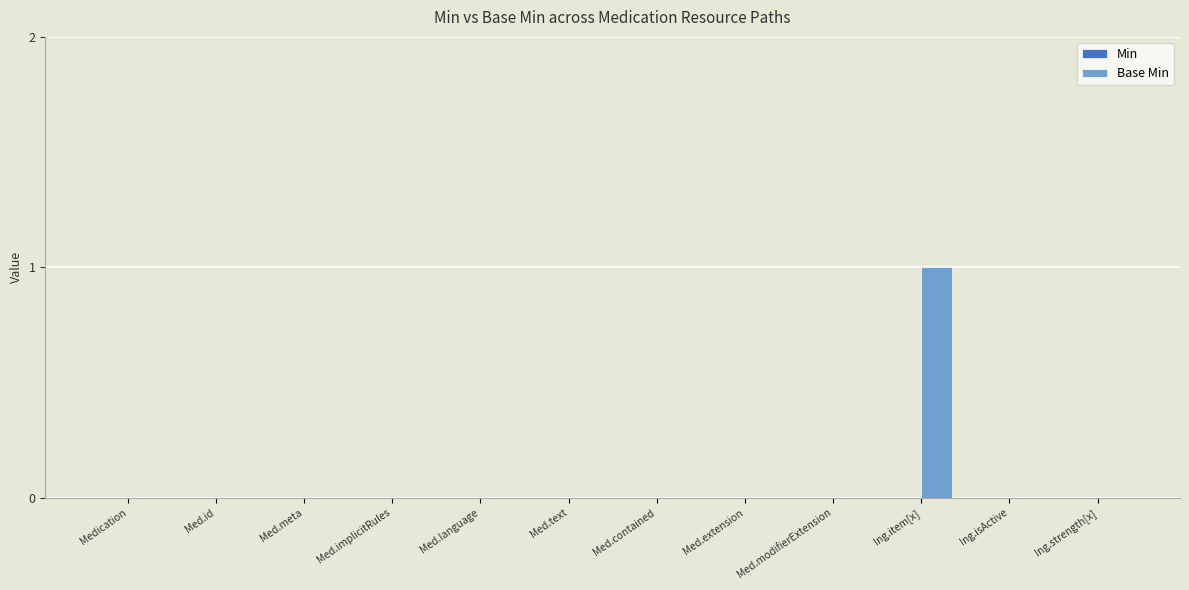

At which category does the chart reach its peak across all series?

Ing.item[x]